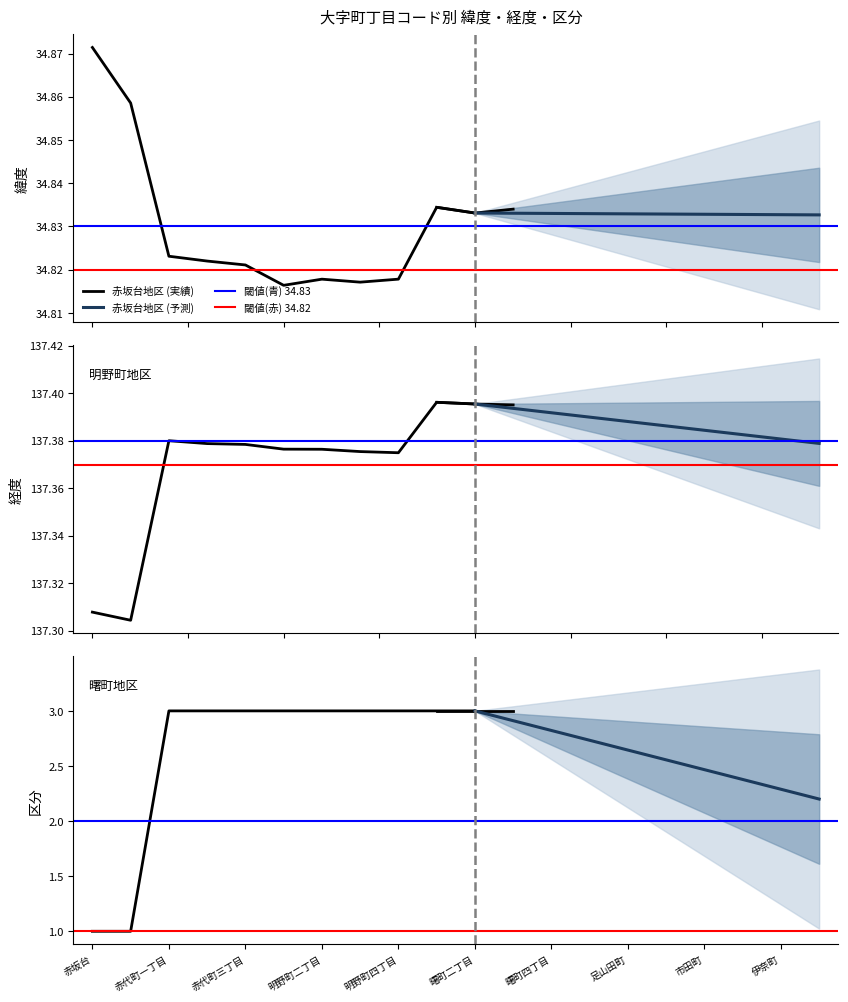

True or false: 区分 has more than 1 points higher than both neighbors.

False